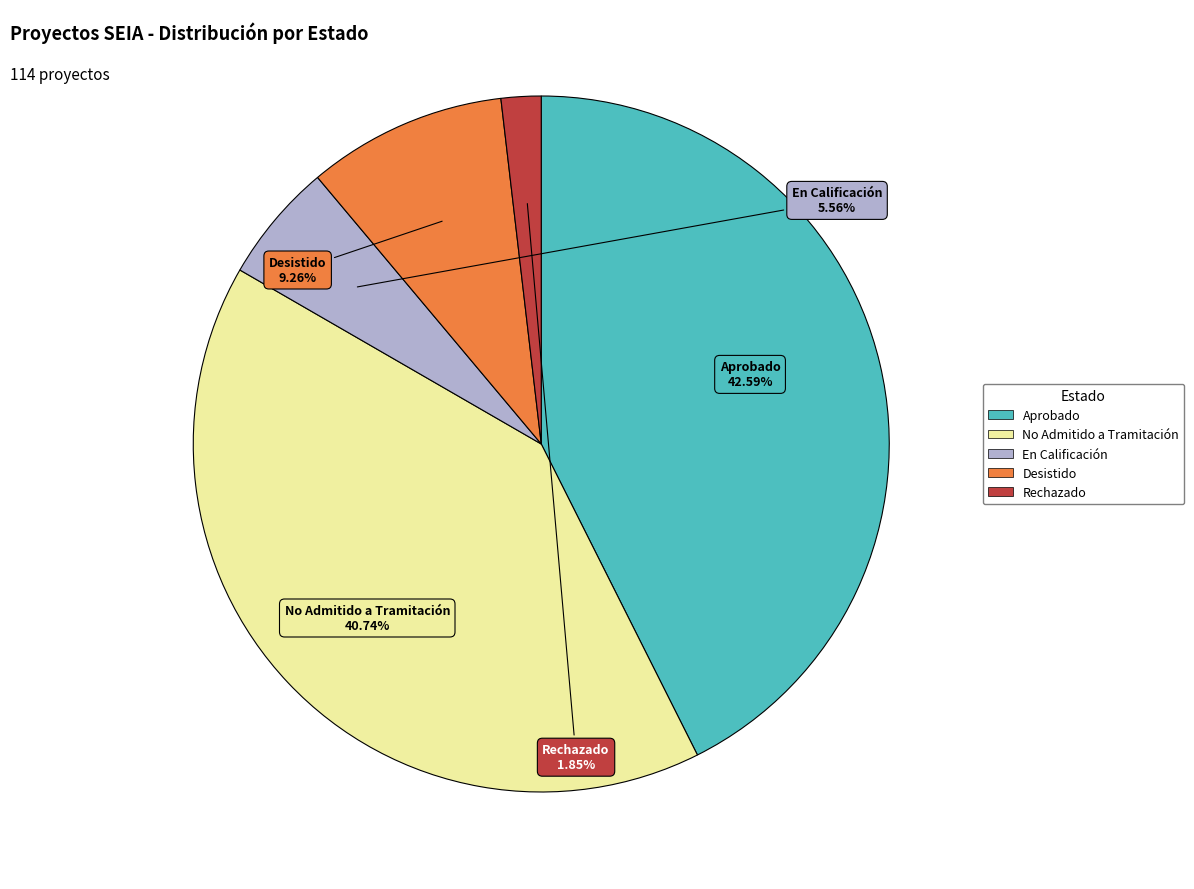

To the nearest percent, what is the average slice percentage?

20%